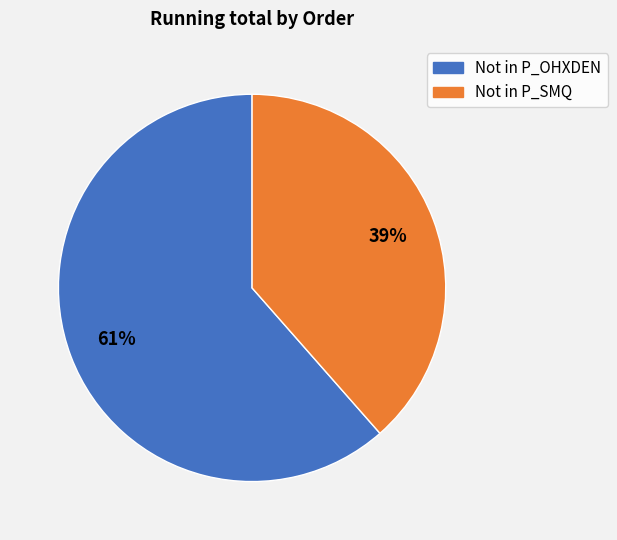

To the nearest percent, what is the average slice percentage?

50%